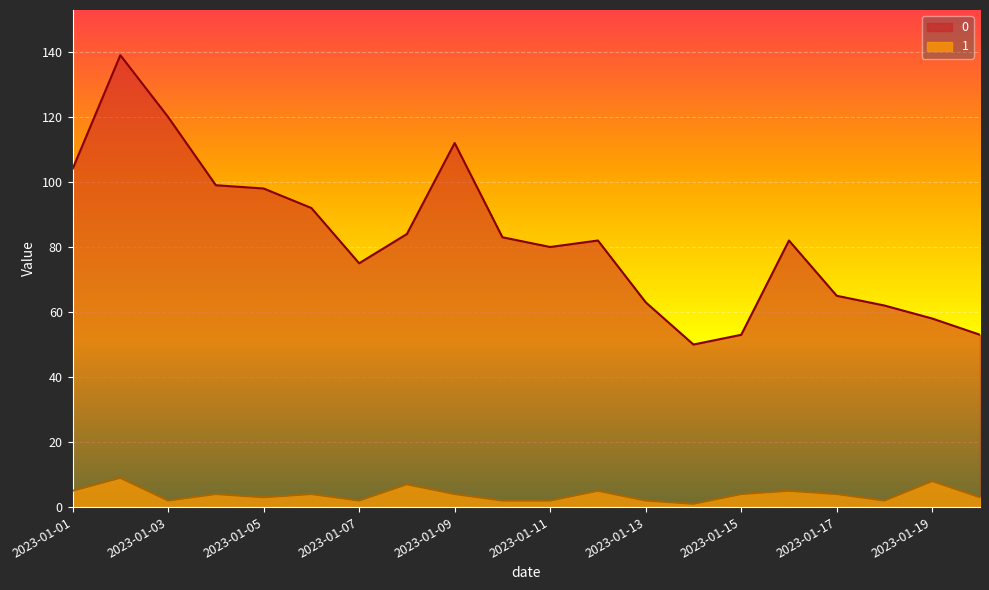

Does the chart display data point markers on the line(s)?

No